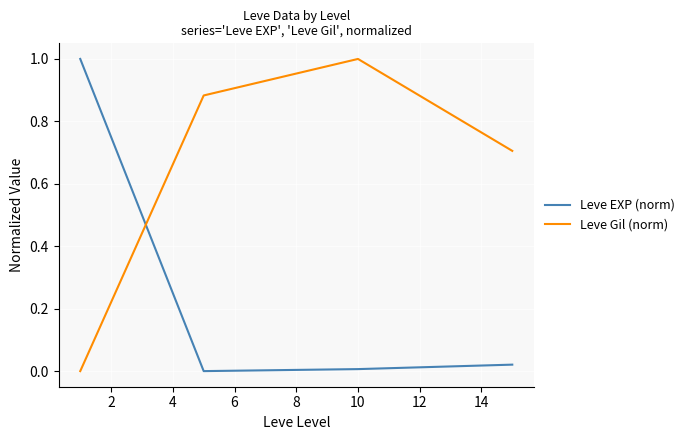

How many lines are shown in the chart?

2